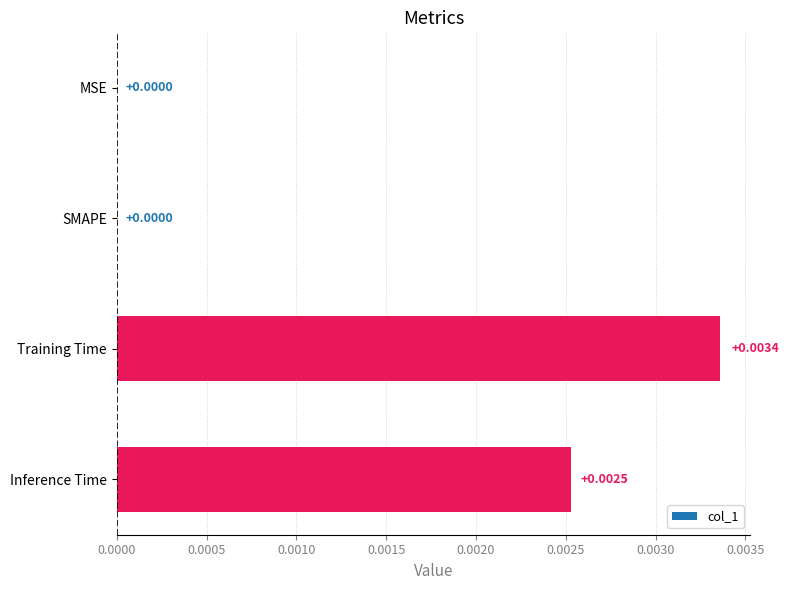

Which category has the highest value across all series?

Training Time